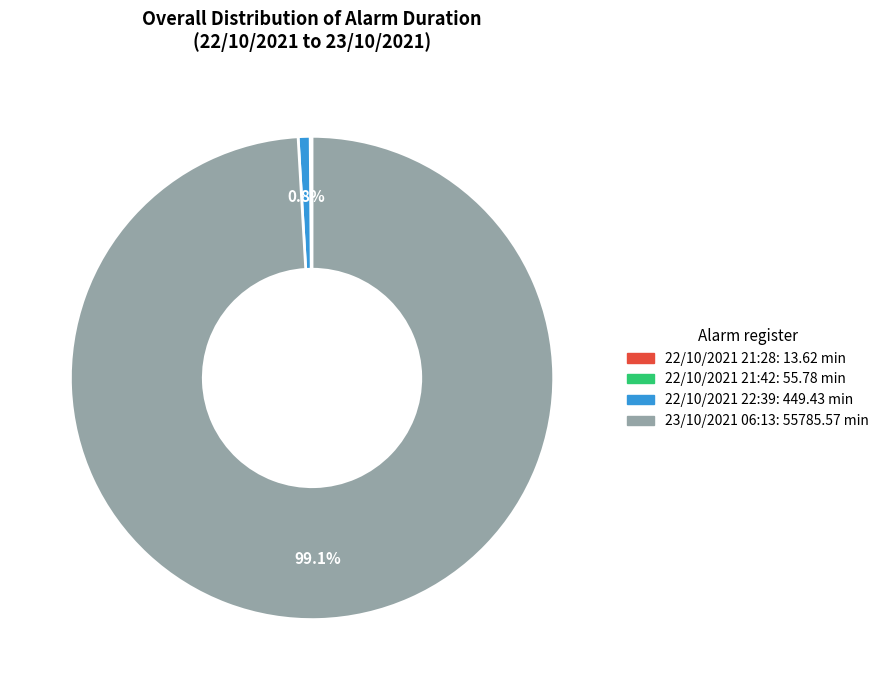

Which category has the biggest portion of the pie?

23/10/2021 06:13